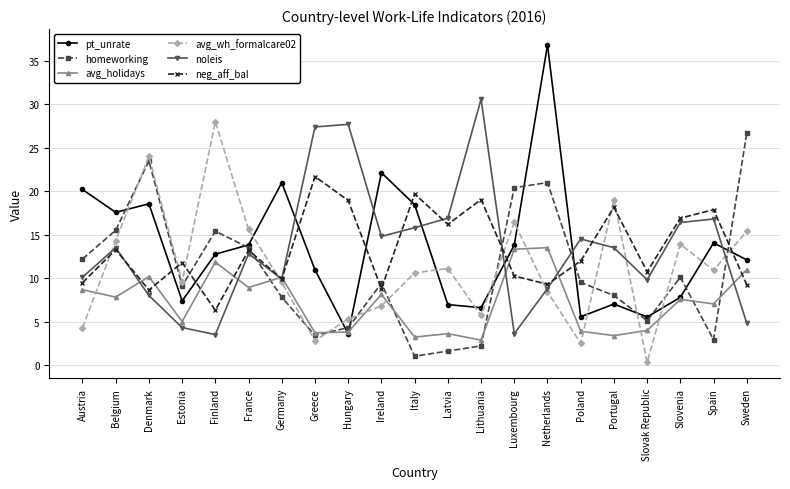

How many interior local peaks does the avg_holidays series have?

7